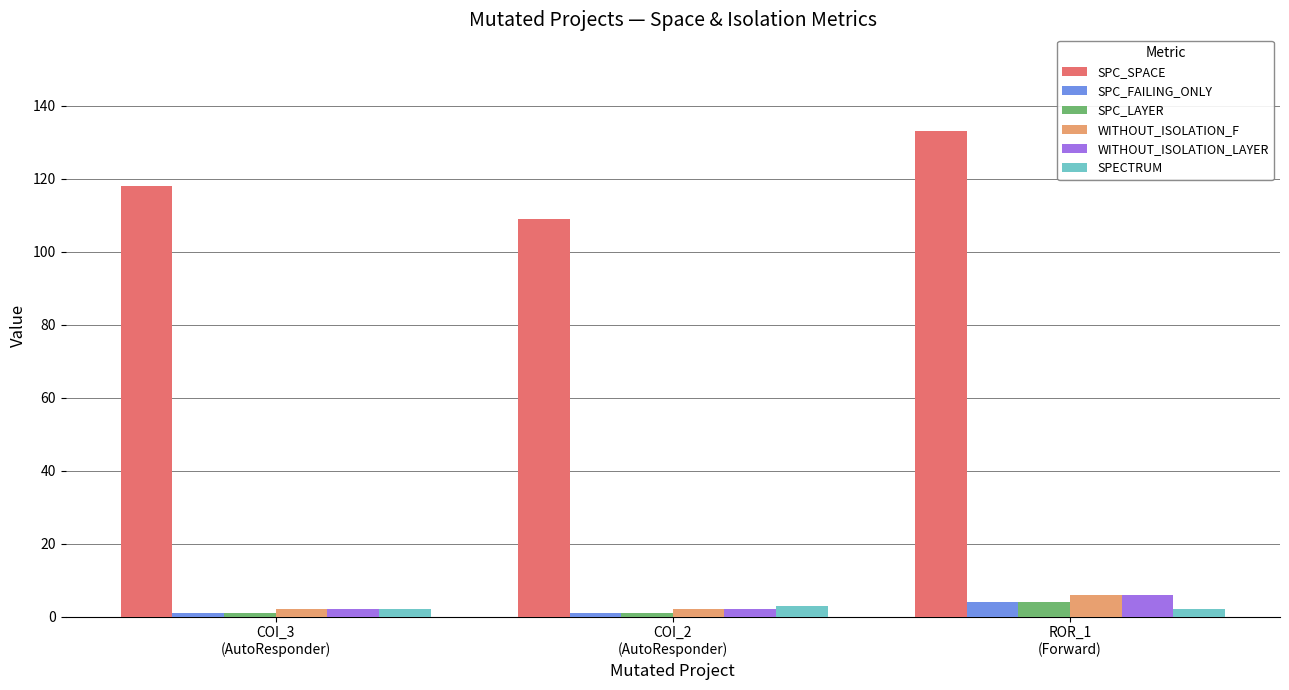

Count the number of data series in this chart.

6